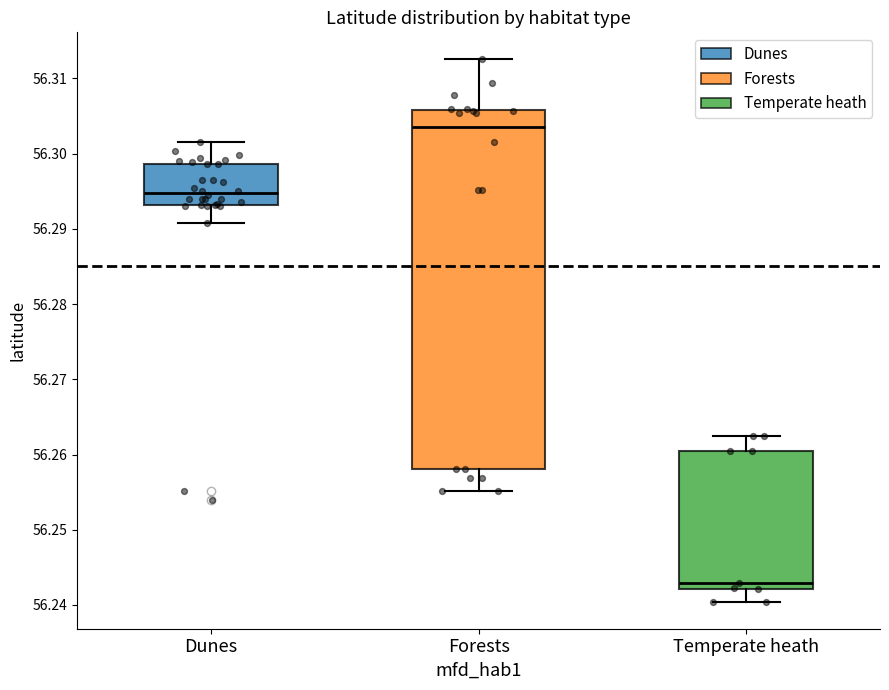

Reading left to right, transcribe this box plot: for each box, give where its median line is, the range the box spans, and where its two whiskers end, as read against the y-axis. The values are not printed on the chart, so give them approximately, as read against the axis.

Dunes: median 56.295, box 56.293 to 56.299, whiskers 56.291 to 56.302
Forests: median 56.304, box 56.258 to 56.306, whiskers 56.255 to 56.313
Temperate heath: median 56.243, box 56.242 to 56.260, whiskers 56.240 to 56.262